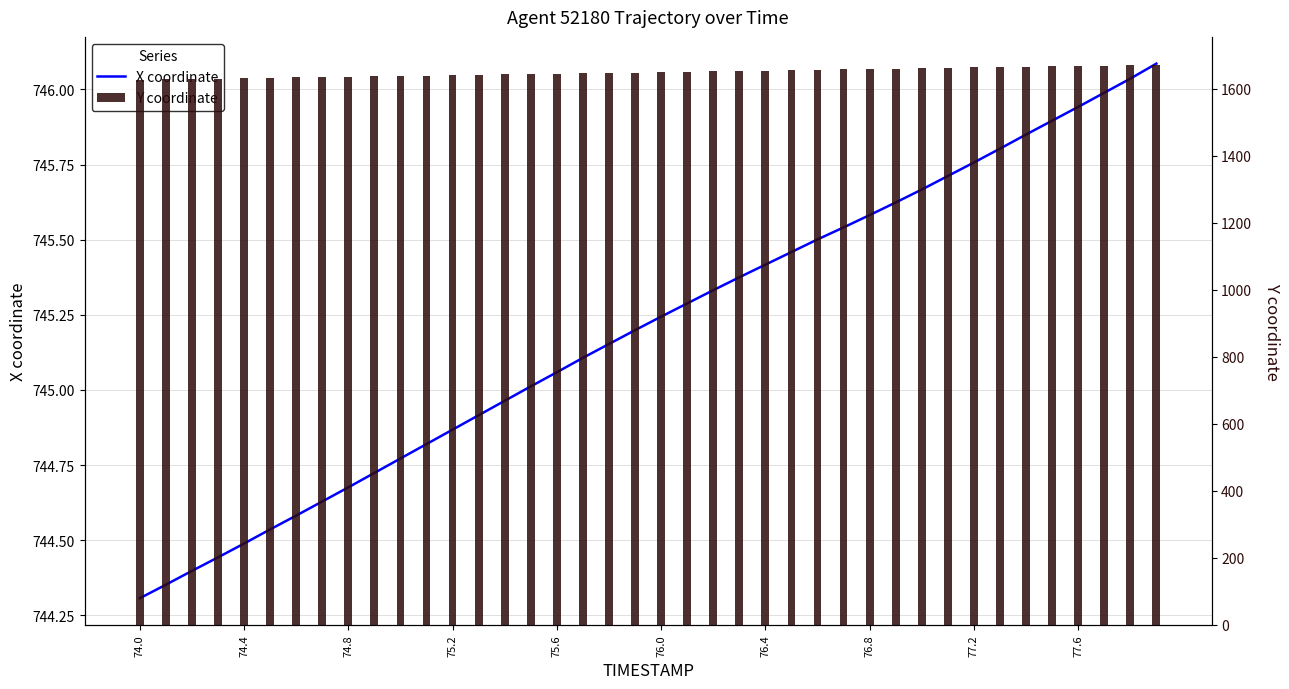

List the series in order of their peak value, highest first.

Y coordinate, X coordinate